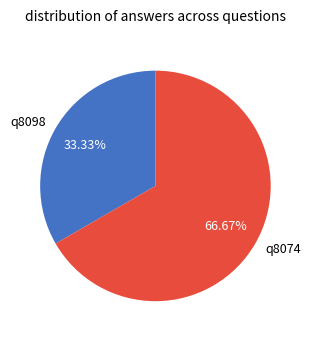

Is there any slice that represents more than half of the pie?

Yes